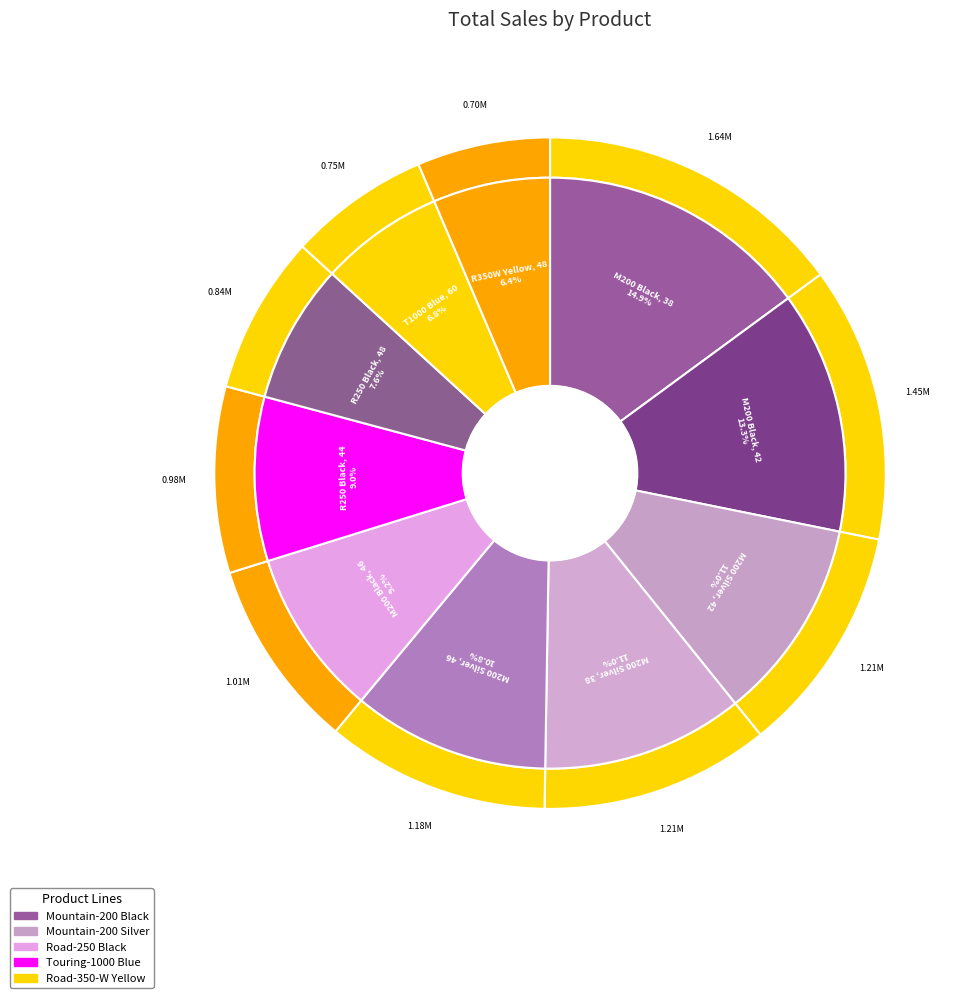

What is the change in value from Mountain-200 Silver, 38 to Road-250 Black, 44?

-227101.5